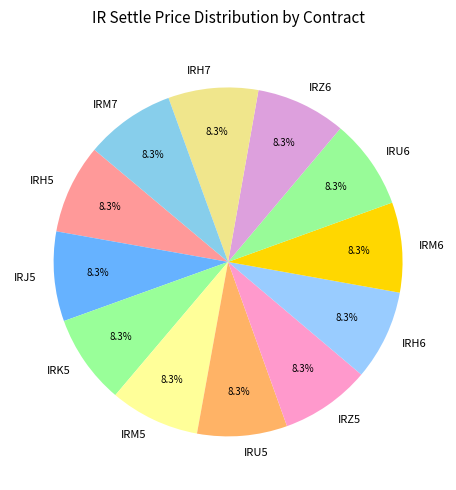

How many segments does this pie chart have?

12